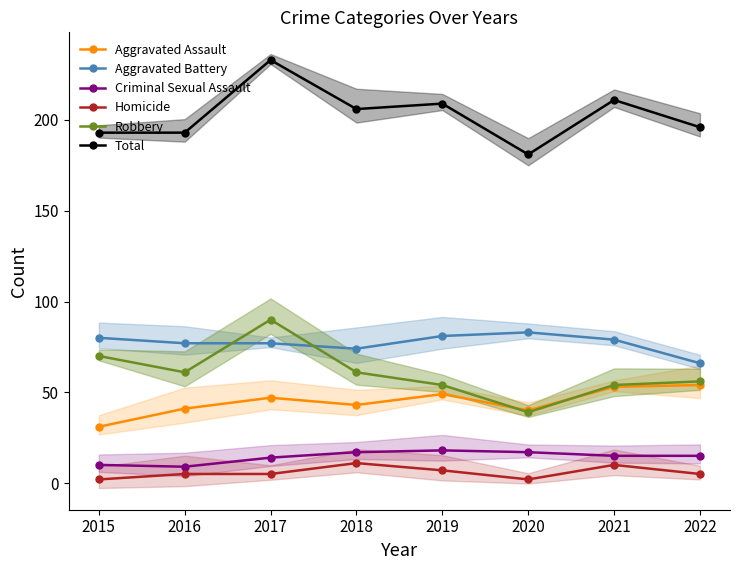

Reading left to right, transcribe all the data shown in this chart.

Aggravated Assault: 31	41	47	43	49	40	53	54
Aggravated Battery: 80	77	77	74	81	83	79	66
Criminal Sexual Assault: 10	9	14	17	18	17	15	15
Homicide: 2	5	5	11	7	2	10	5
Robbery: 70	61	90	61	54	39	54	56
Total: 193	193	233	206	209	181	211	196